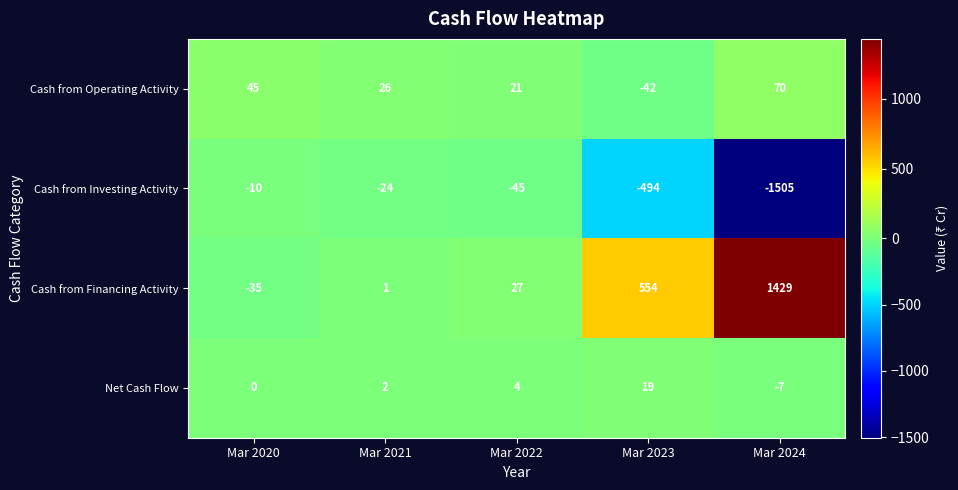

Which series changed the most between Mar 2022 and Mar 2024?

Cash from Investing Activity